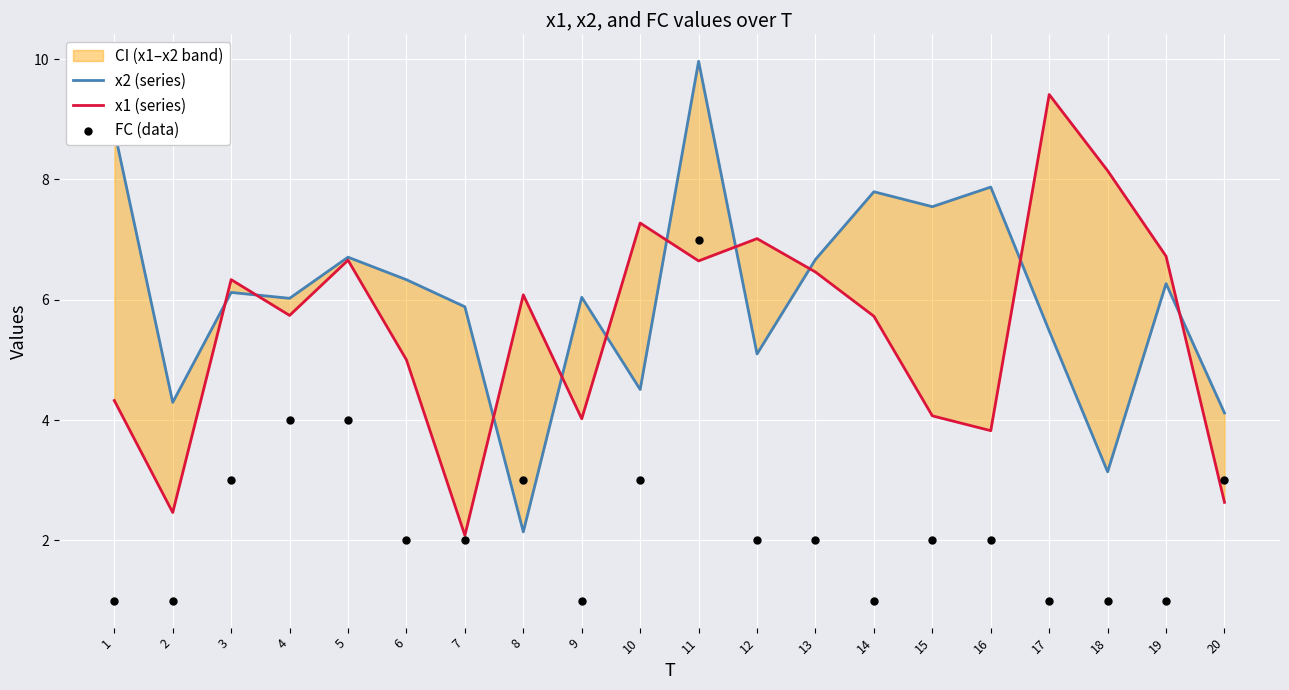

Which series has the largest Y range (max minus min)?

x2 (series)